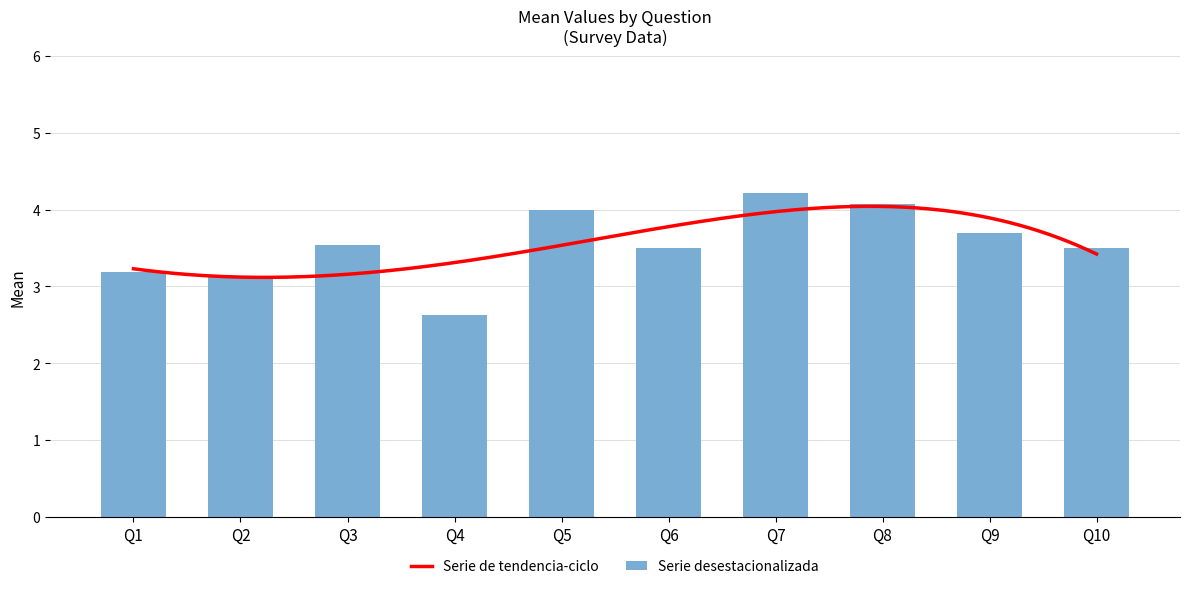

The value at Q7 is 4.2. True or false?

True